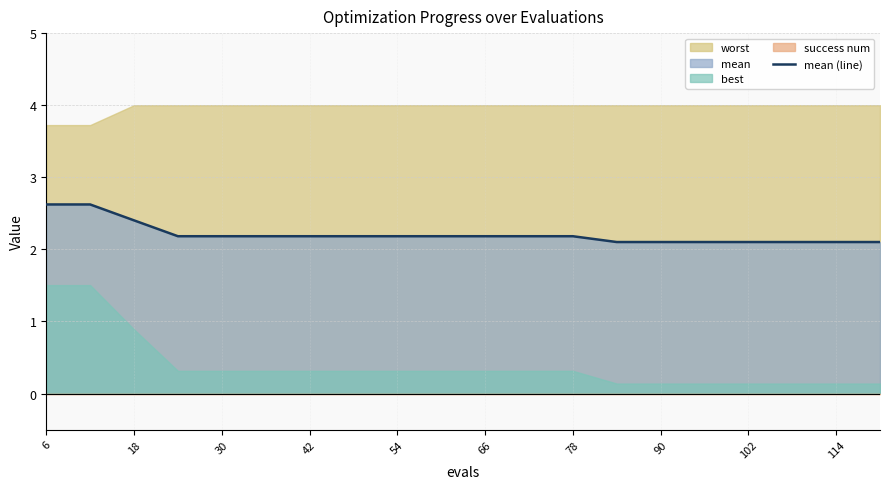

What is the lowest value of the mean (line) series?

2.1